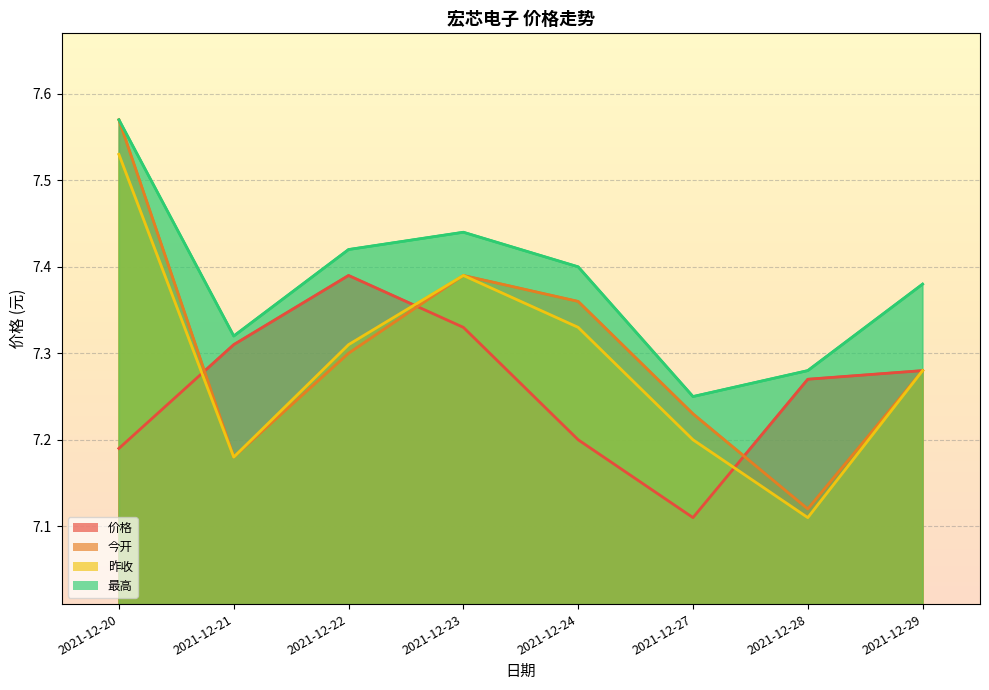

What is the lowest value of the 今开 series?

7.1